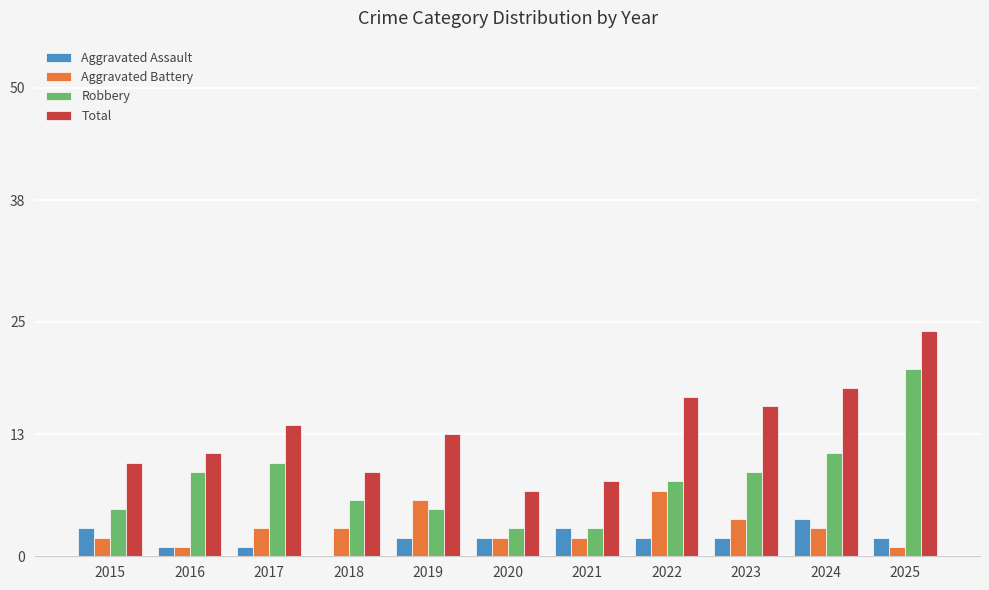

True or false: Total has a value of 23 at 2019.

False